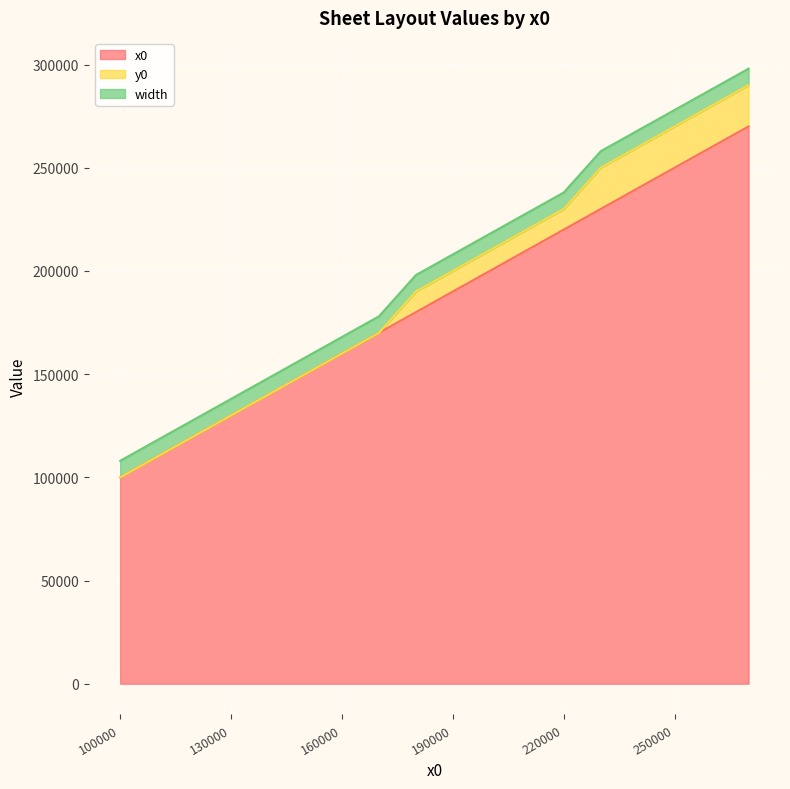

Is the value of width at 240000 greater than the value of x0 at 190000?

No